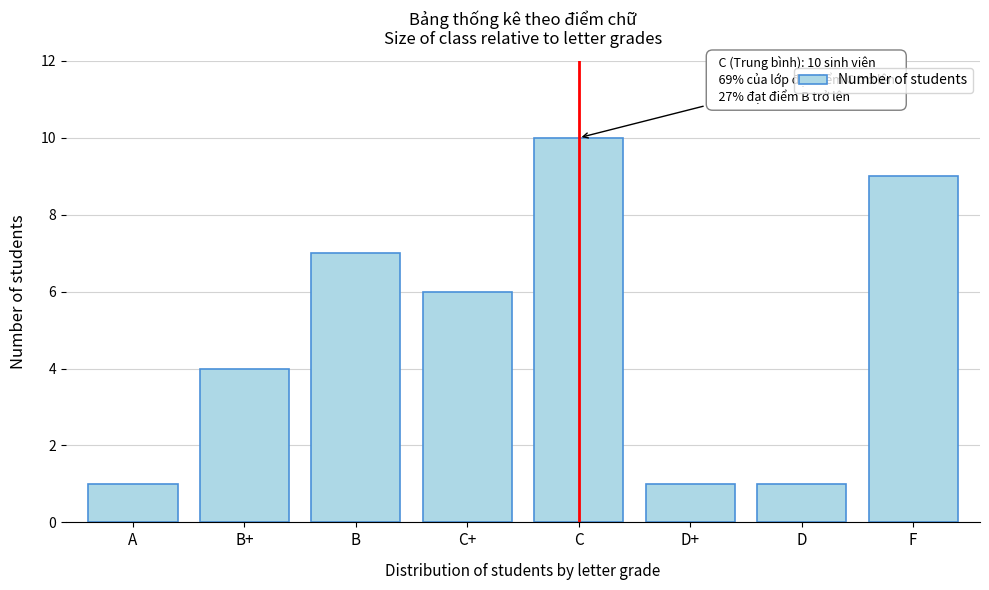

Reading right to left, extract all data points from this chart.

9	1	1	10	6	7	4	1